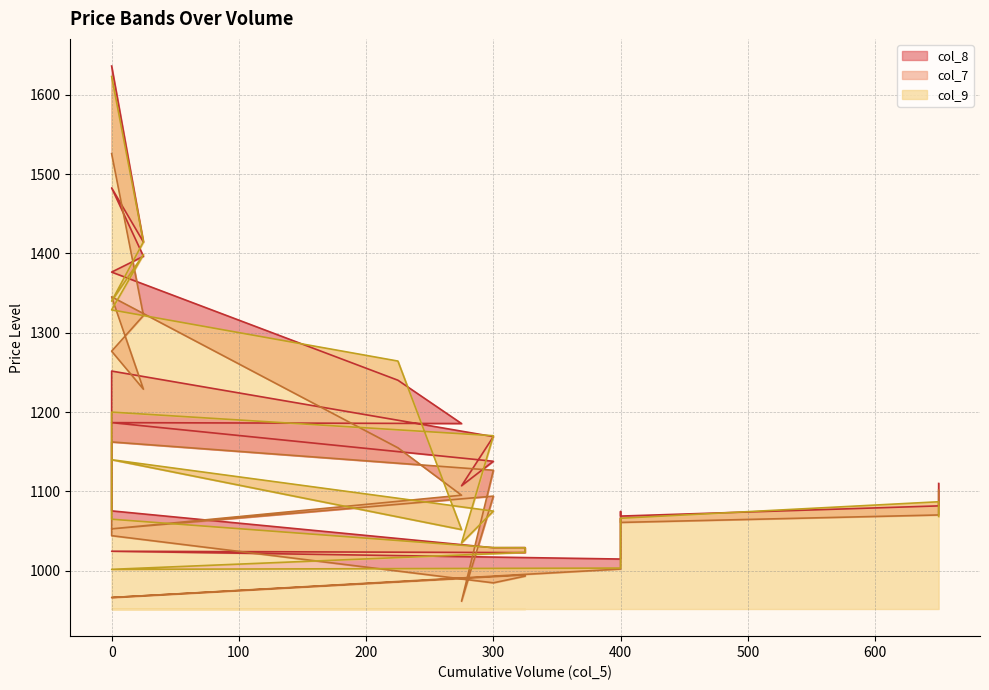

What is the total value across all series at 300?

3307.3